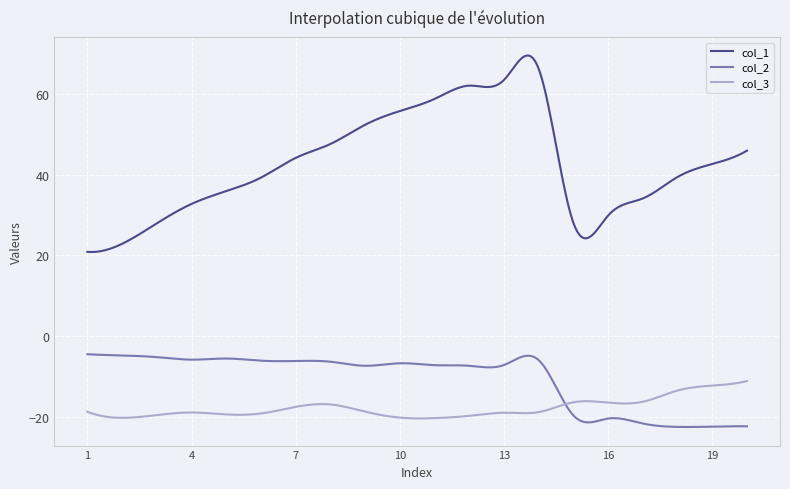

Which series has the largest total across all categories?

col_1